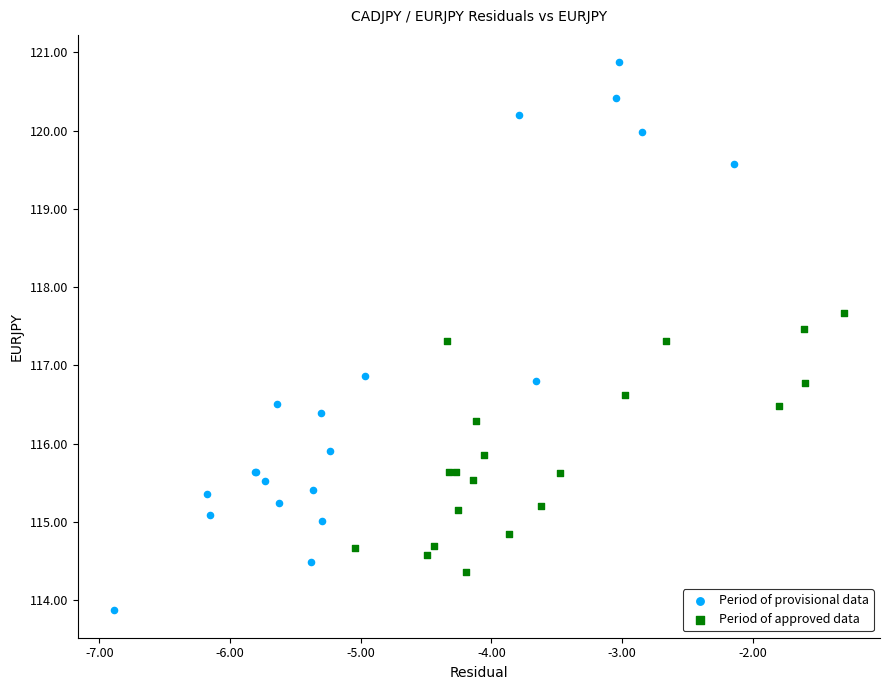

What are all the series names shown in the legend?

Period of provisional data, Period of approved data